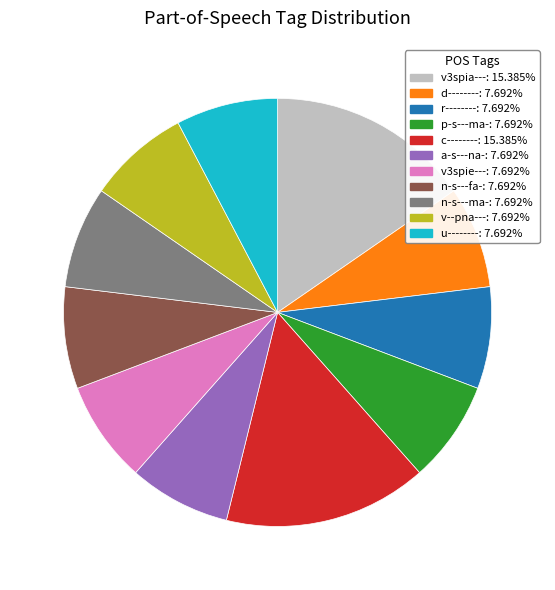

What is the ratio of the value at u-------- to the value at a-s---na-?

1.0